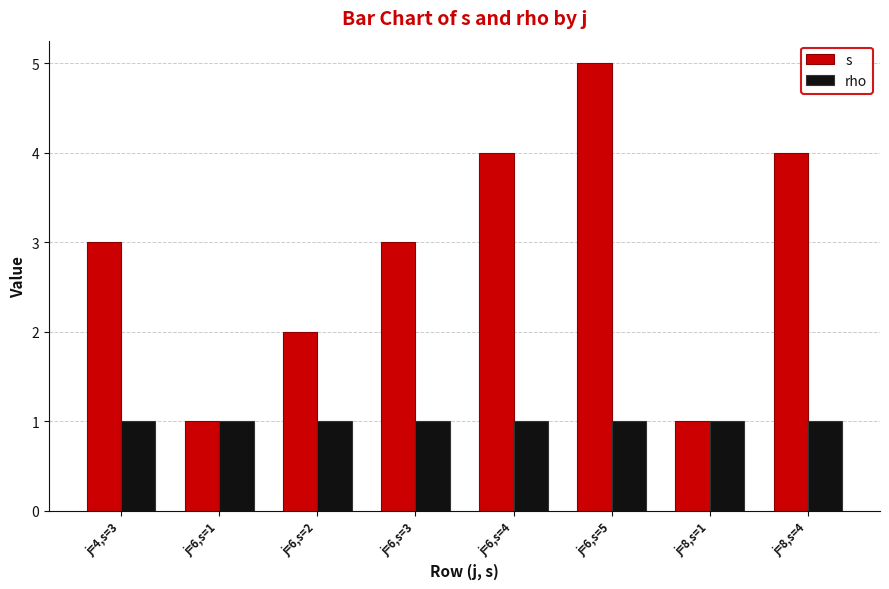

What is the value of the rho bar at the 2nd from the left?

1